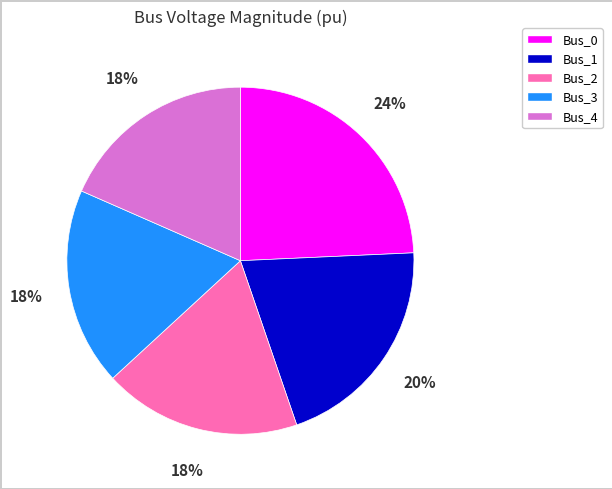

True or false: Bus_2 accounts for 7% of the total.

False